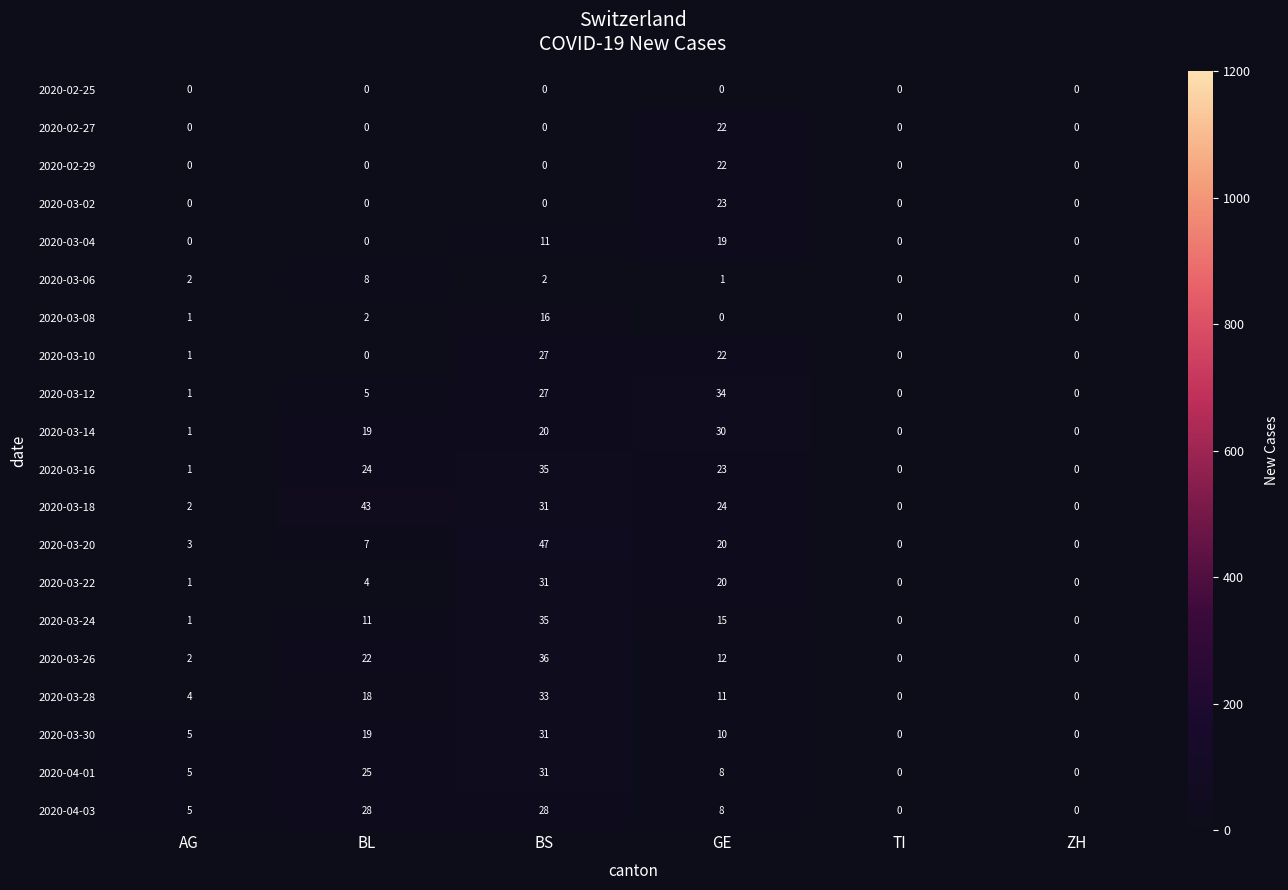

Is it true that 2020-03-06 equals 0 at ZH?

True